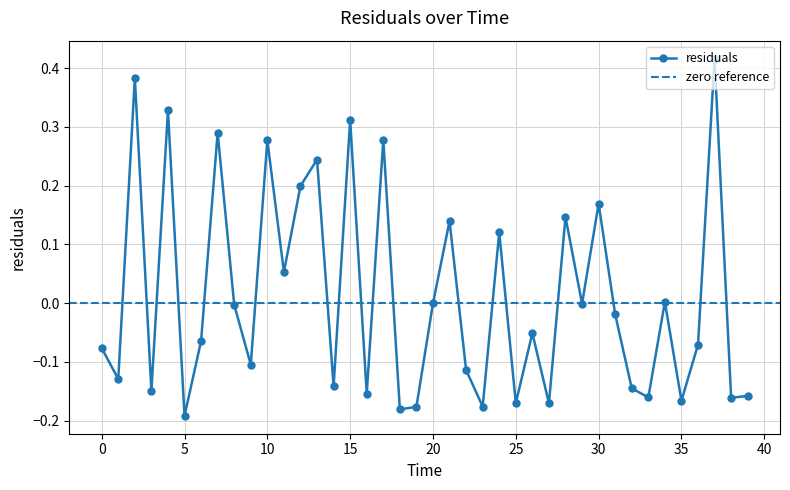

What is the label of the 23rd point from the right?

17.0